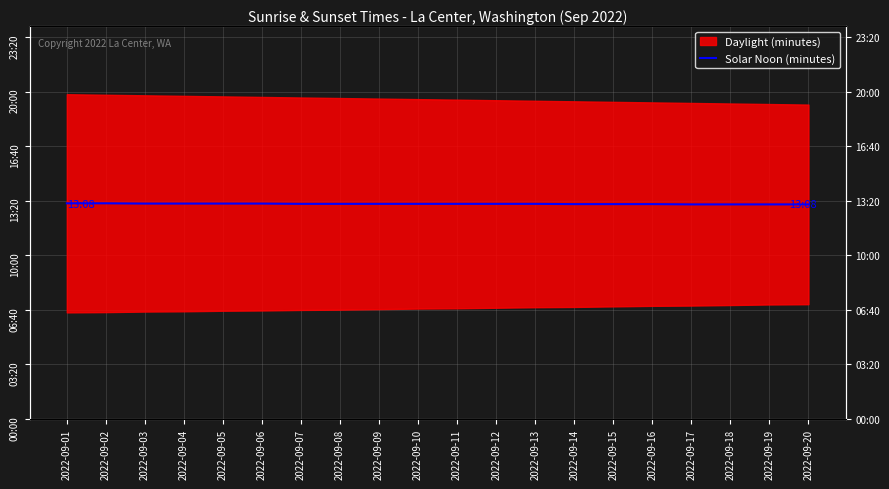

Count the values in the range 788 to 790.

14